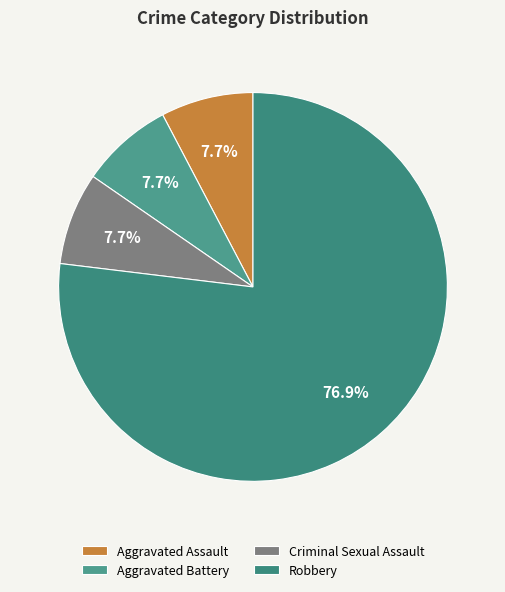

What percentage is the Robbery slice, to the nearest percent?

77%